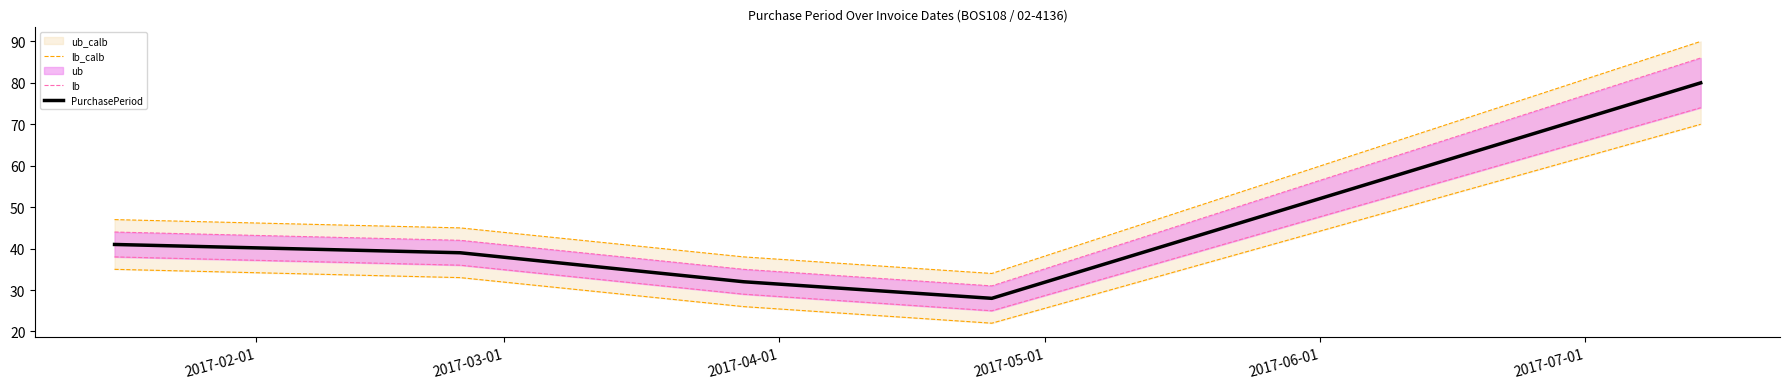

True or false: PurchasePeriod and lb intersect in this chart.

False